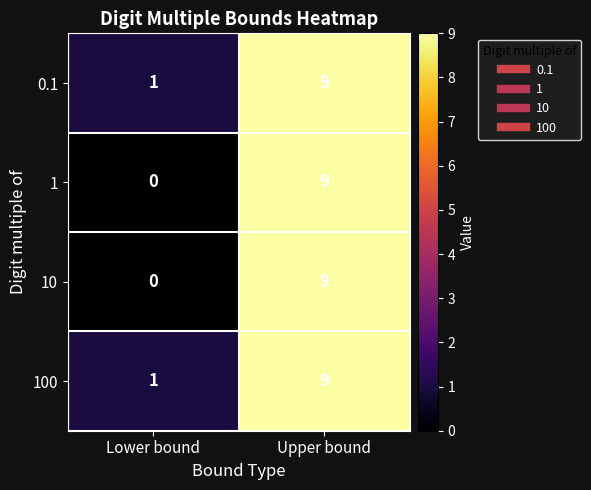

What is the difference between the 100 values at Lower bound and Upper bound?

8